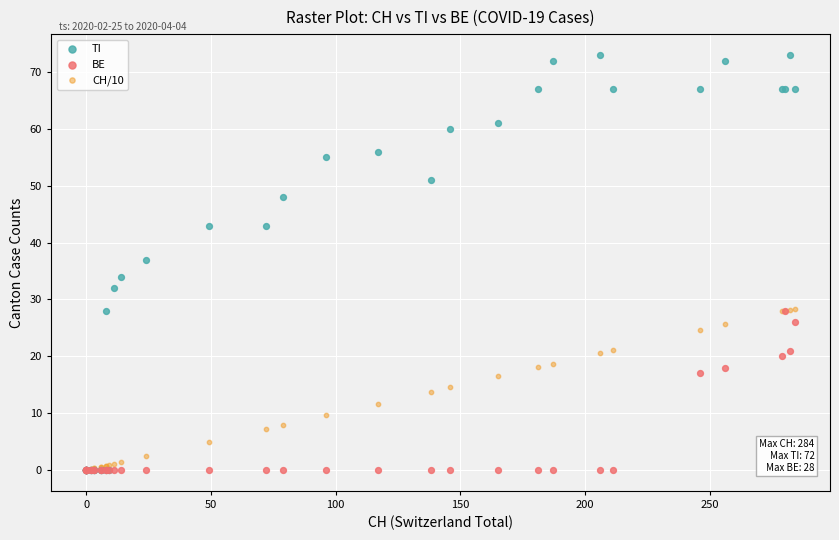

Which series has the widest spread of Y values?

TI